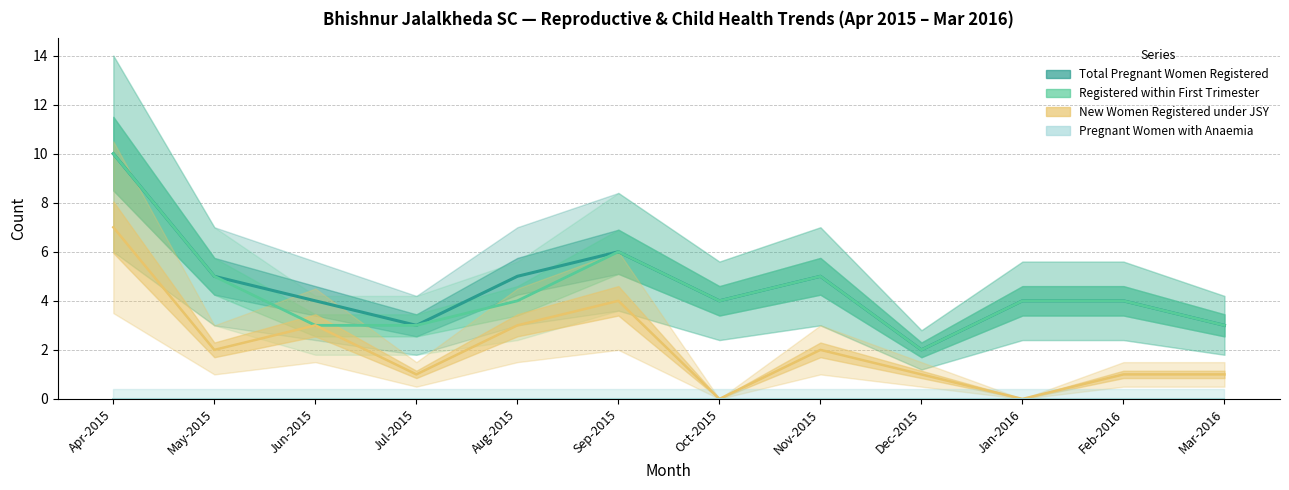

At how many categories does at least one series exceed 5?

2